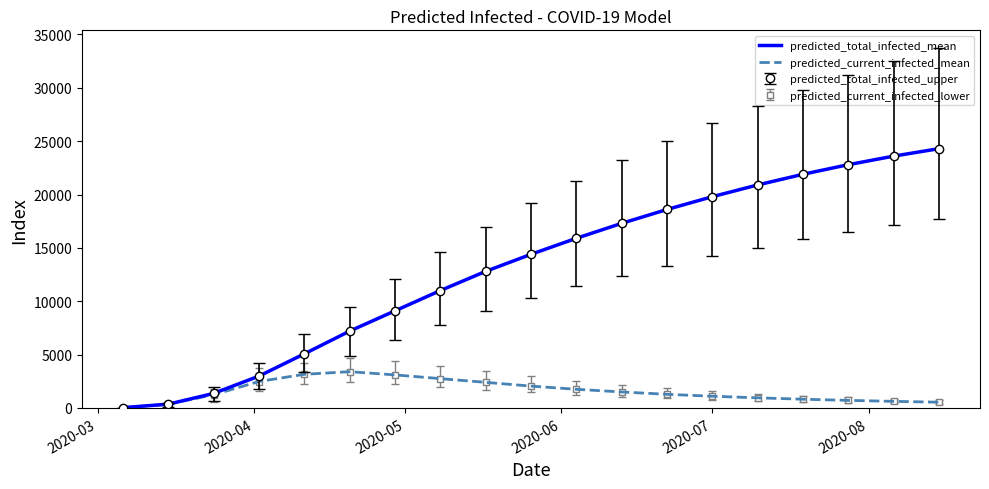

True or false: predicted_total_infected_mean and predicted_current_infected_mean intersect in this chart.

False